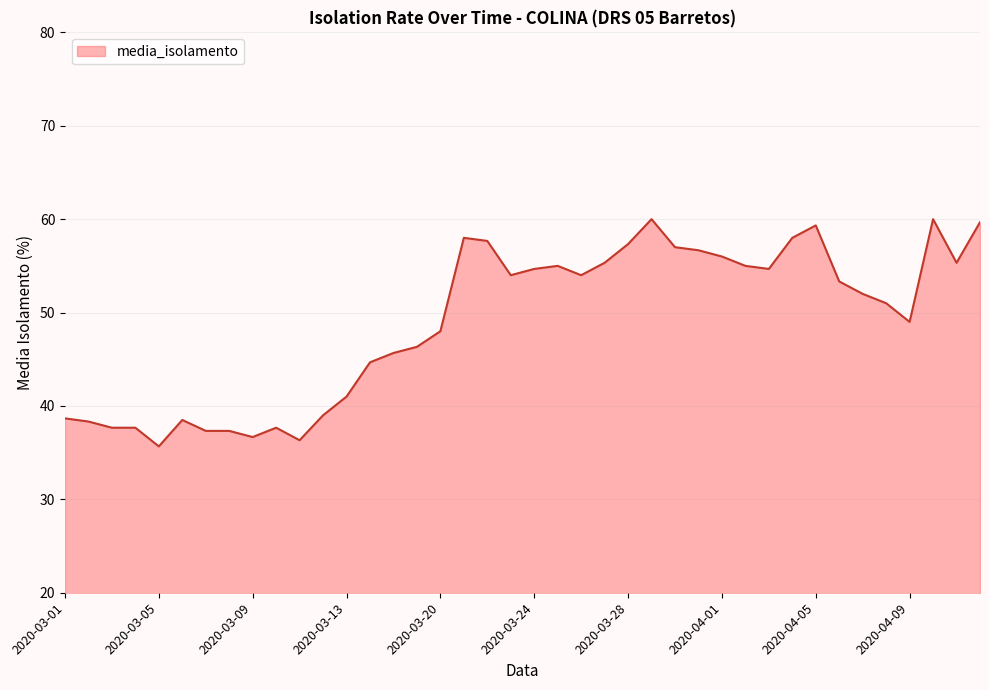

What is the greatest value displayed?

60.0